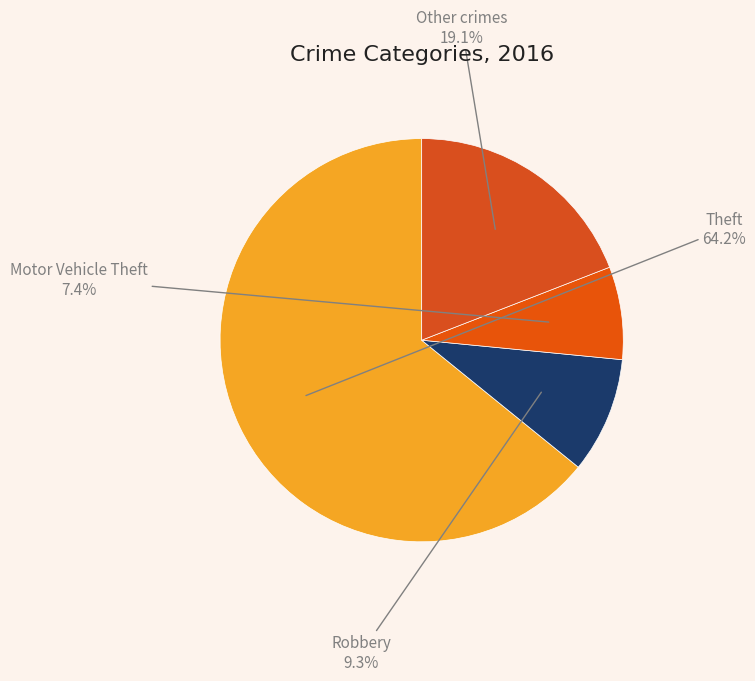

How many slices are in this pie chart?

4